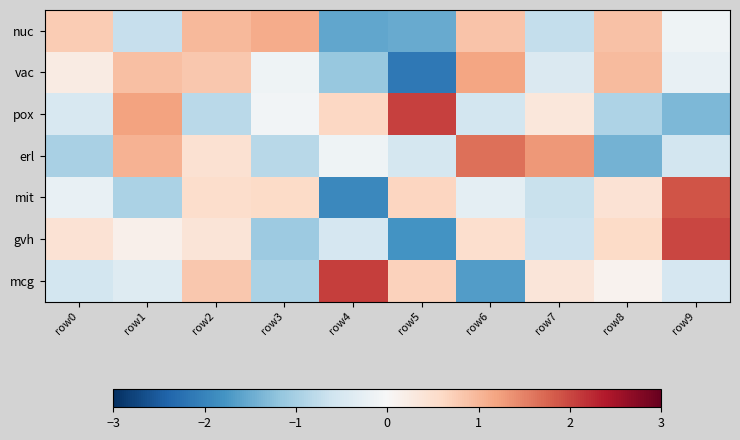

What is the difference between the highest and lowest values at row2?

1.8